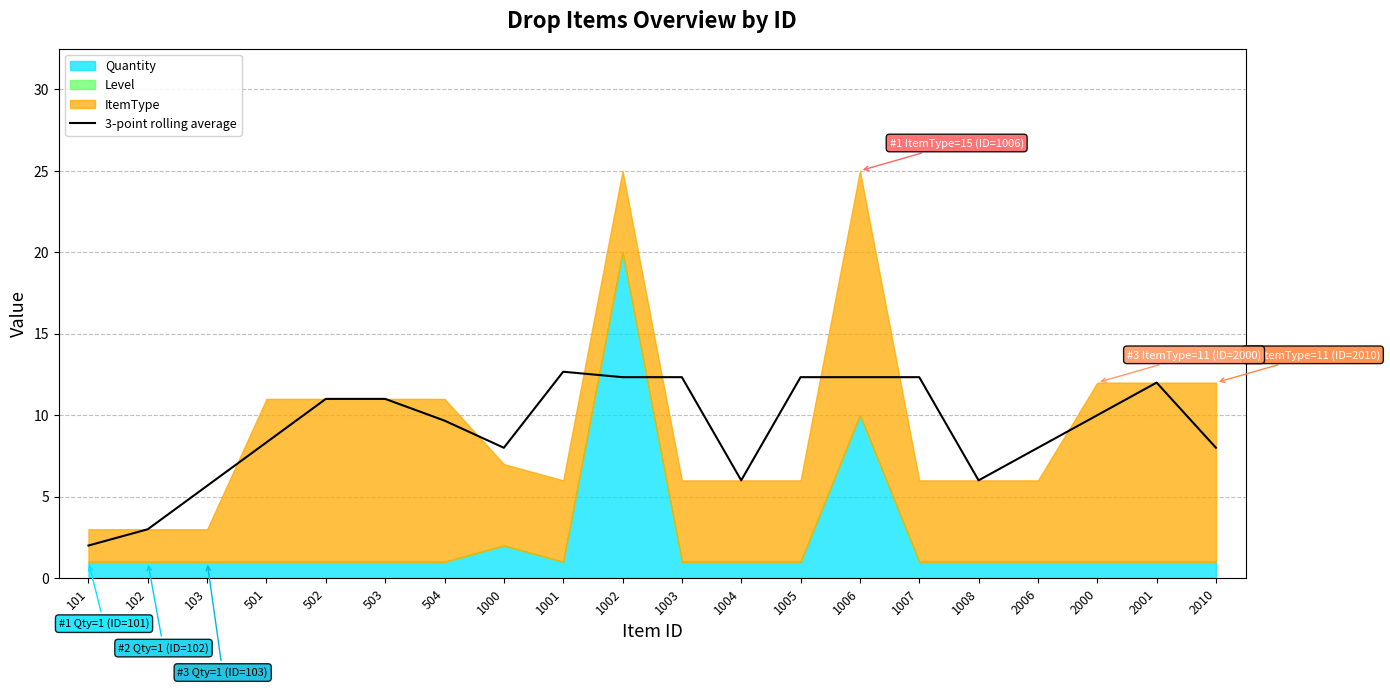

At which category does the chart reach its minimum across all series?

101